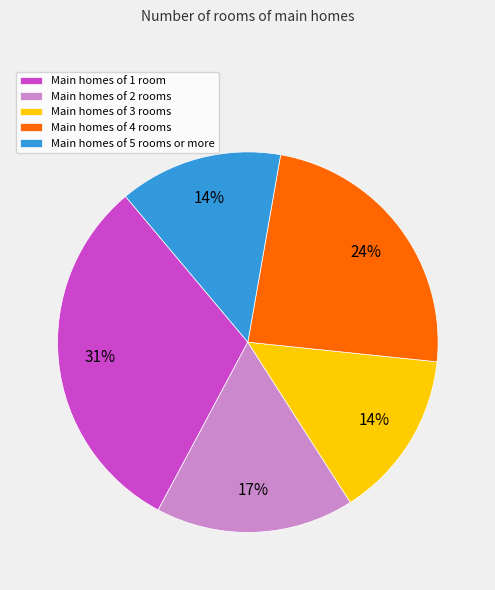

Count the number of slices in the pie.

5